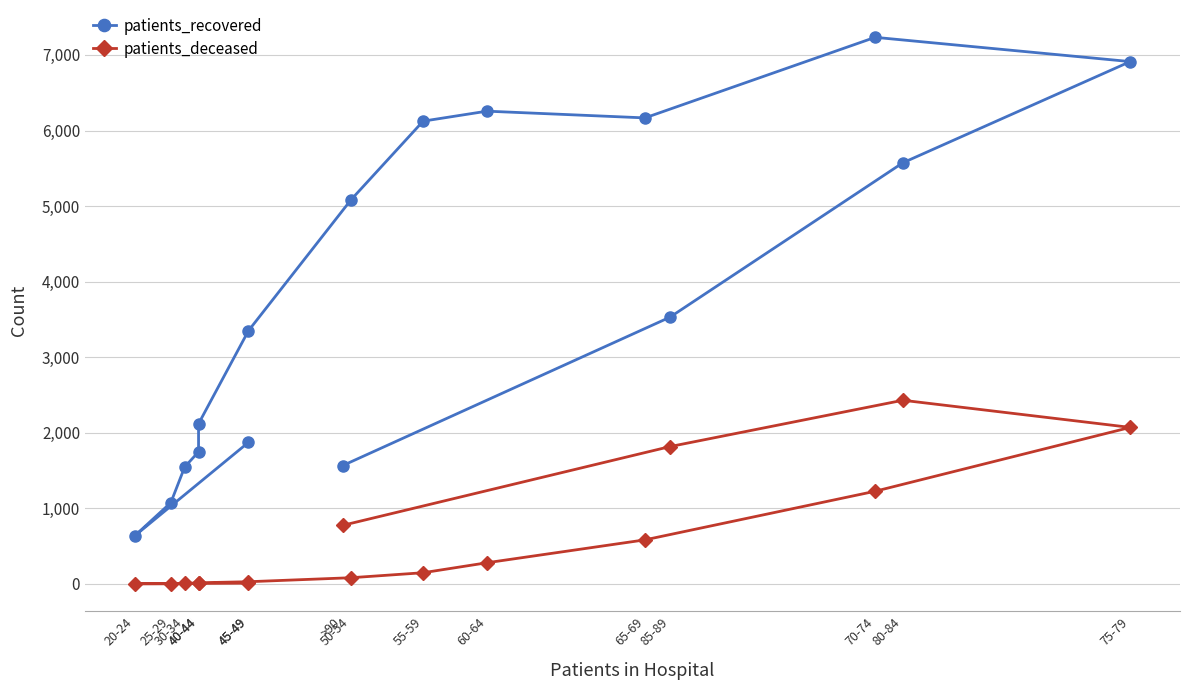

How many values in the patients_recovered series are below 3530?

8